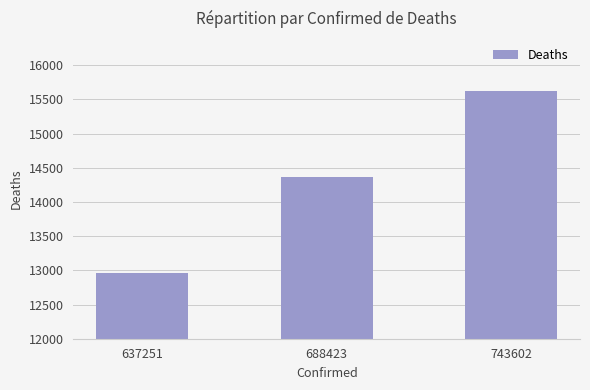

What is the difference between the second highest and minimum values?

1400